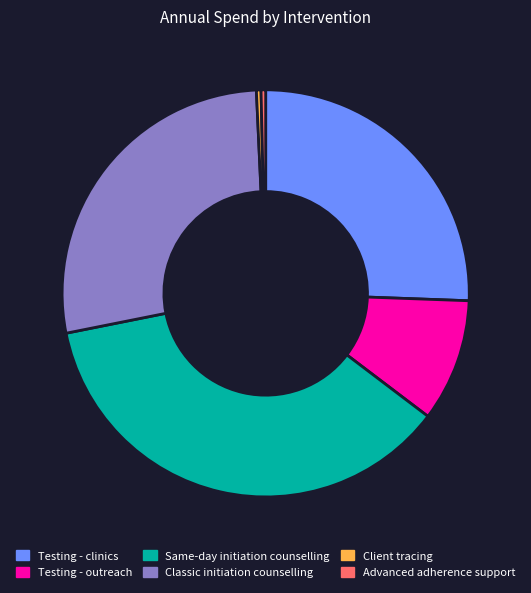

True or false: Testing - clinics accounts for 13% of the total.

False